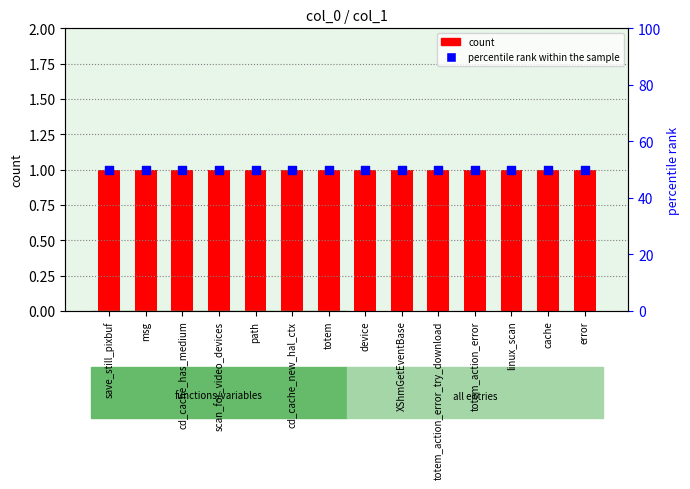

Which series has the largest total across all categories?

percentile rank within the sample